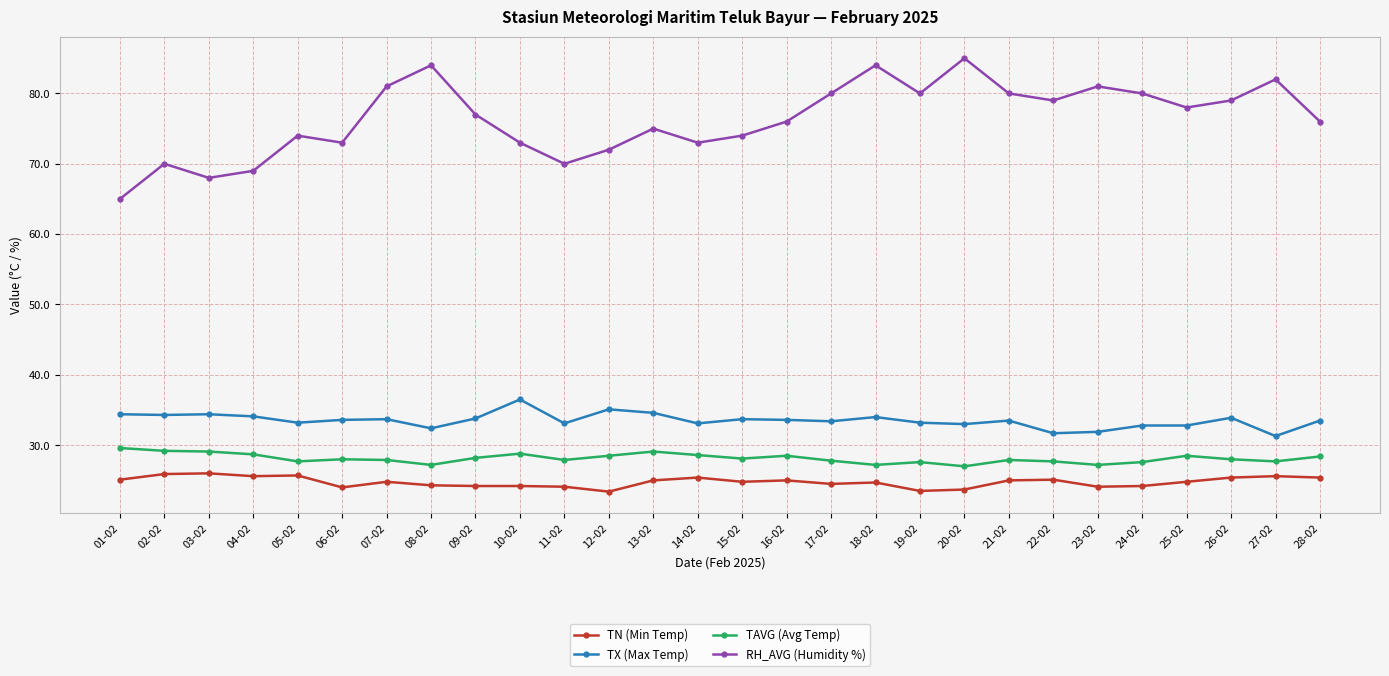

What is the average value of the TX (Max Temp) series?

33.5